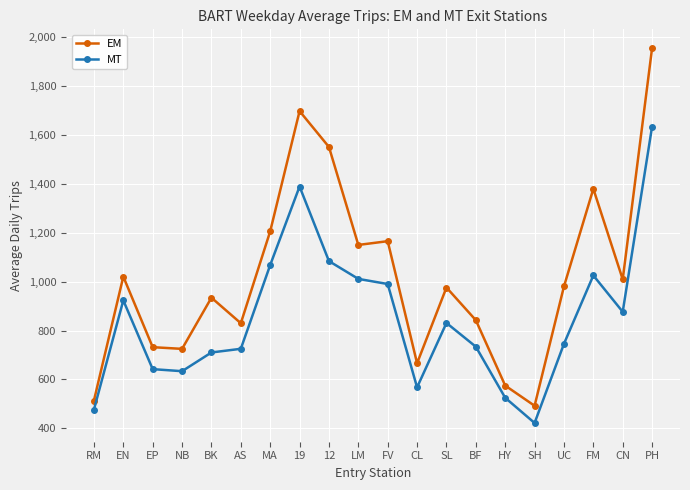

True or false: MT and EM intersect in this chart.

False